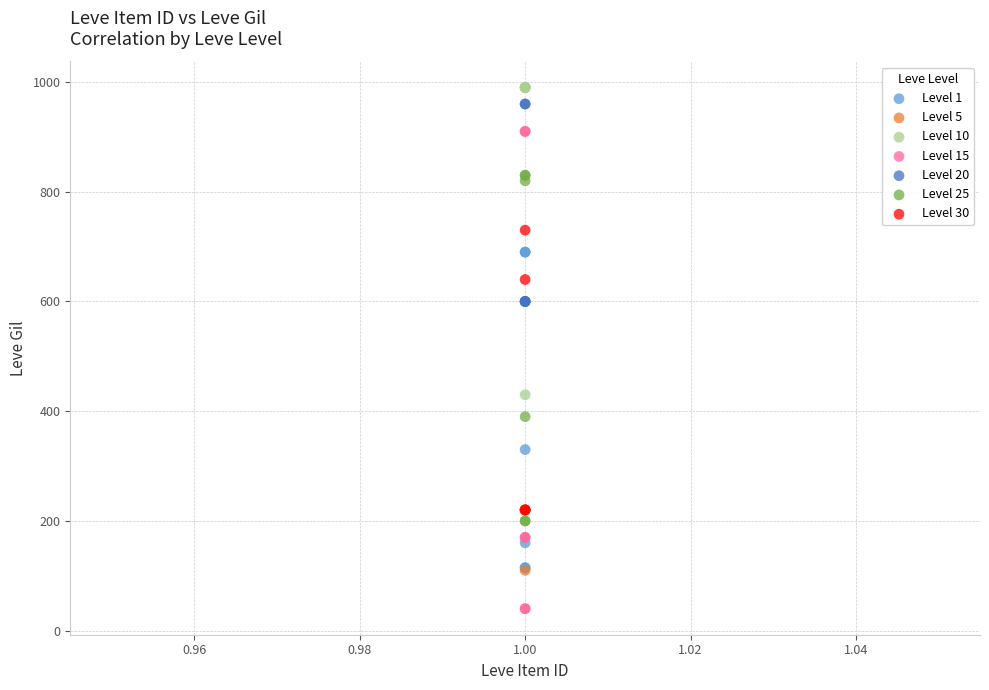

Which series reaches the minimum Y coordinate?

Level 15